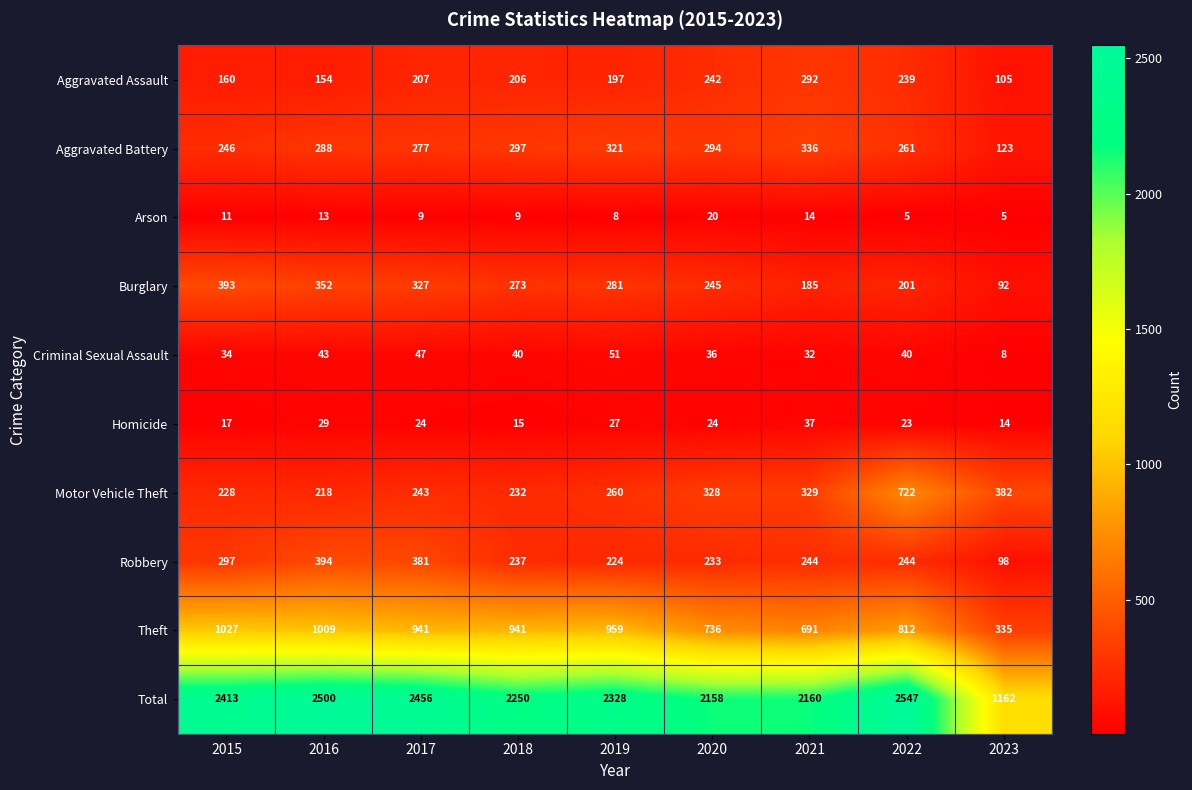

Between 2015 and 2016, which series saw the biggest shift?

Robbery